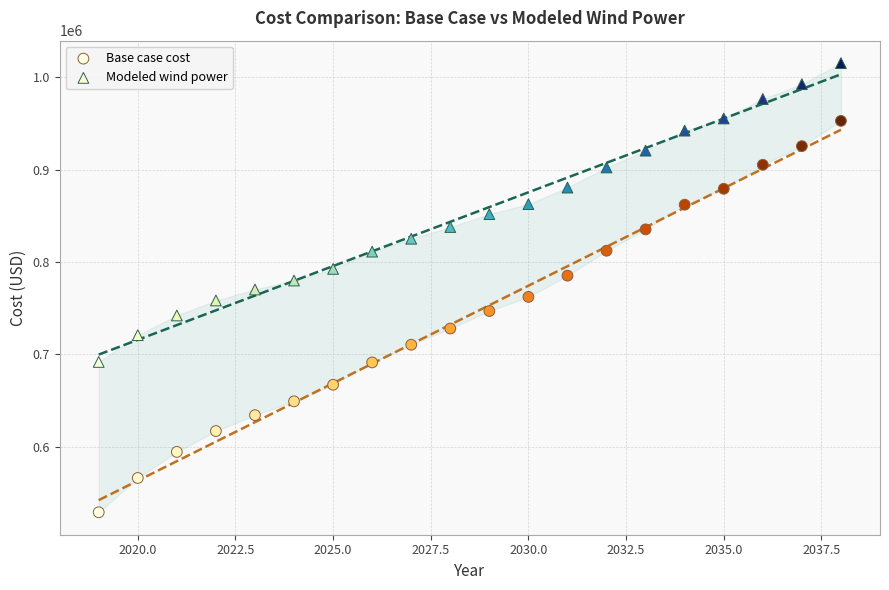

Across all data points, what is the range of X values (max minus min)?

19.0